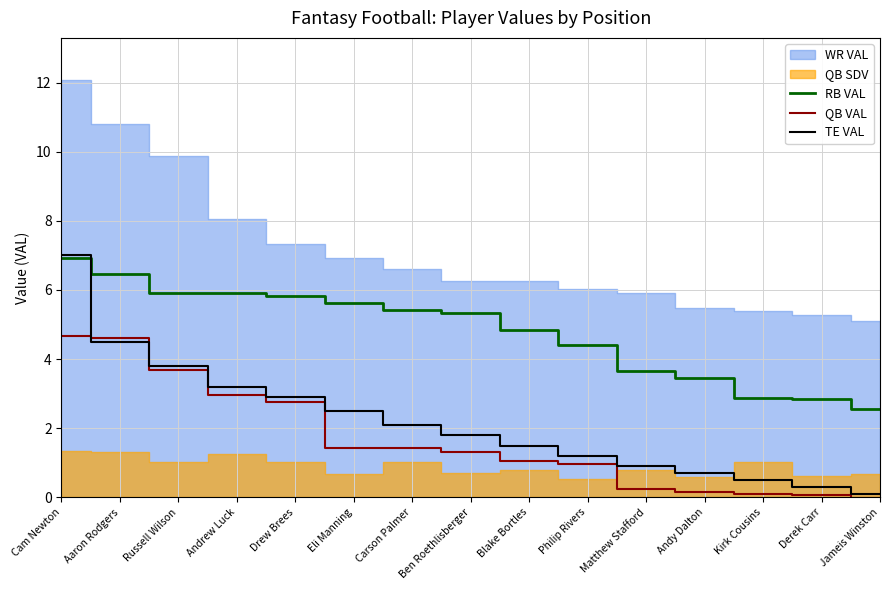

Between Russell Wilson and Cam Newton, which is larger?

Cam Newton